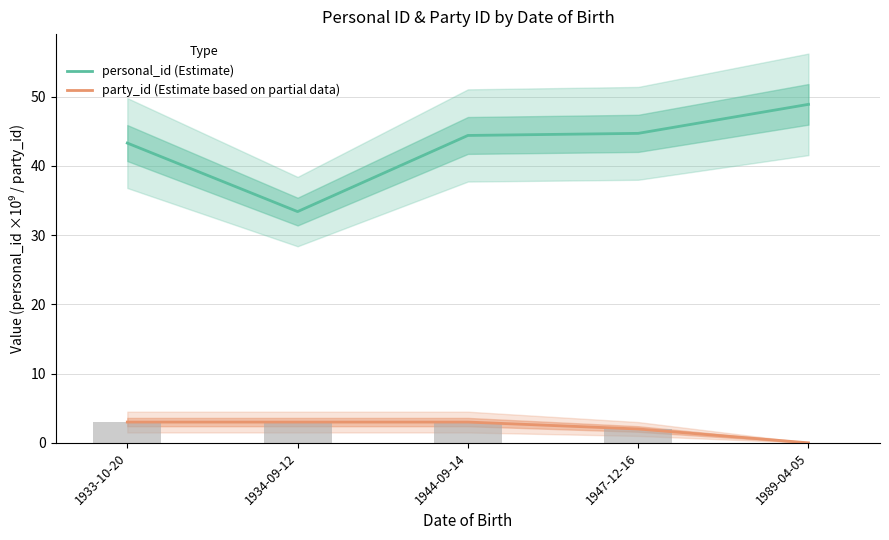

Reading left to right, what are all the values shown in this chart?

personal_id (Estimate): 1933-10-20=43.3	1934-09-12=33.4	1944-09-14=44.4	1947-12-16=44.7	1989-04-05=48.9
party_id (Estimate based on partial data): 1933-10-20=3.0	1934-09-12=3.0	1944-09-14=3.0	1947-12-16=2.0	1989-04-05=0.0